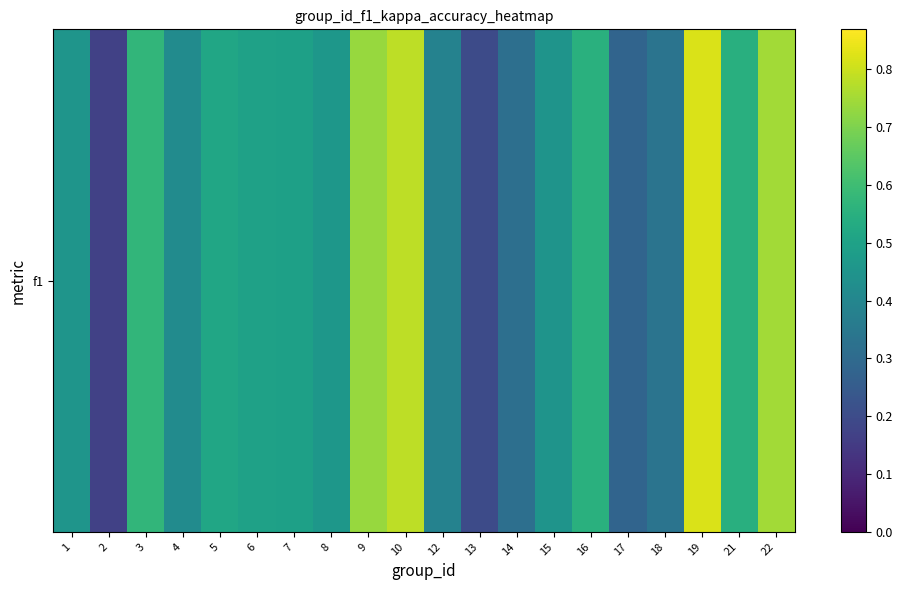

Count the values in the range 0 to 1.

20